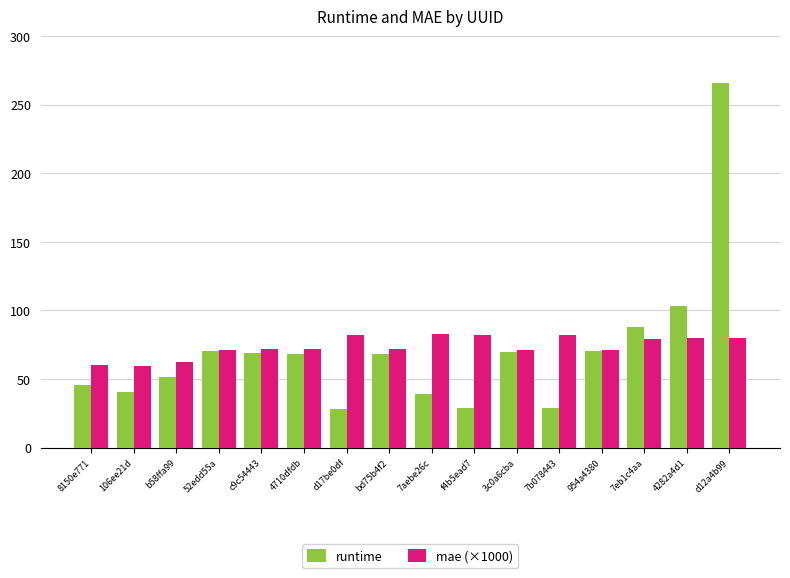

What is the difference between the mae (×1000) values at 7b078443 and 8150e771?

22.0